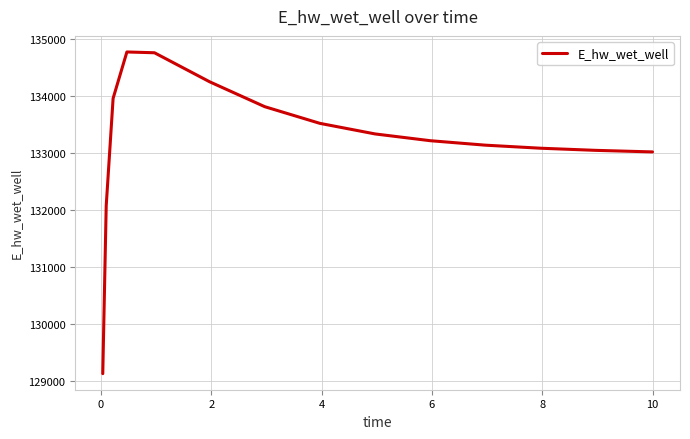

What is the maximum value shown in the chart?

134770.3